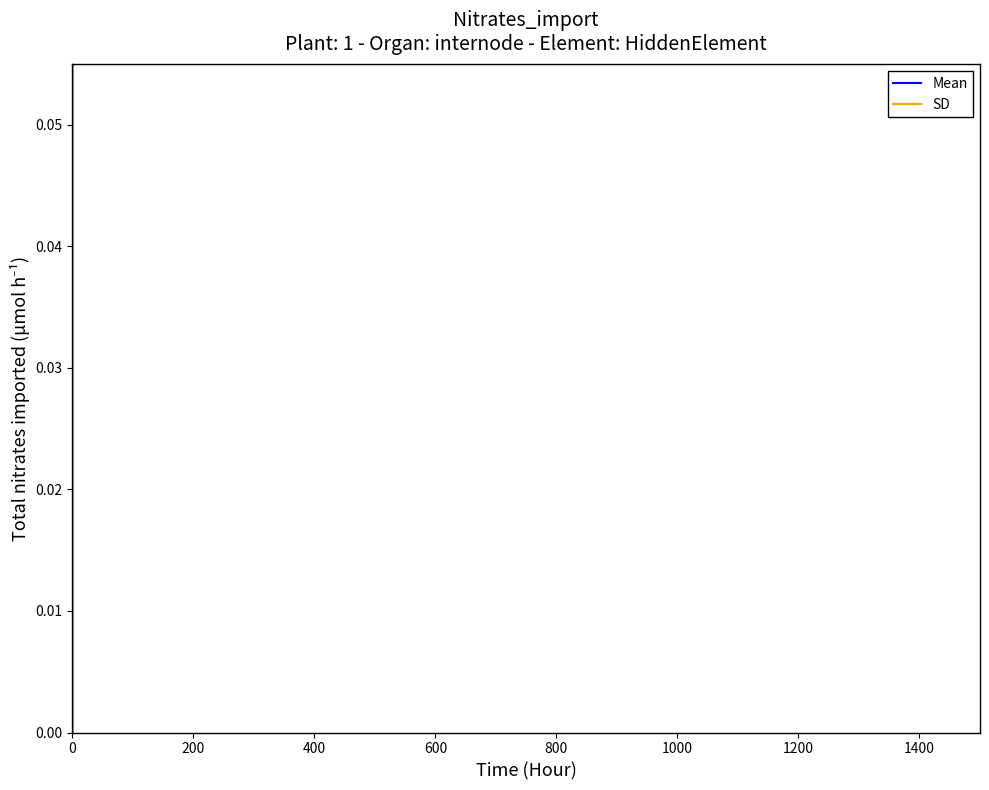

How many data points does each series have?

3